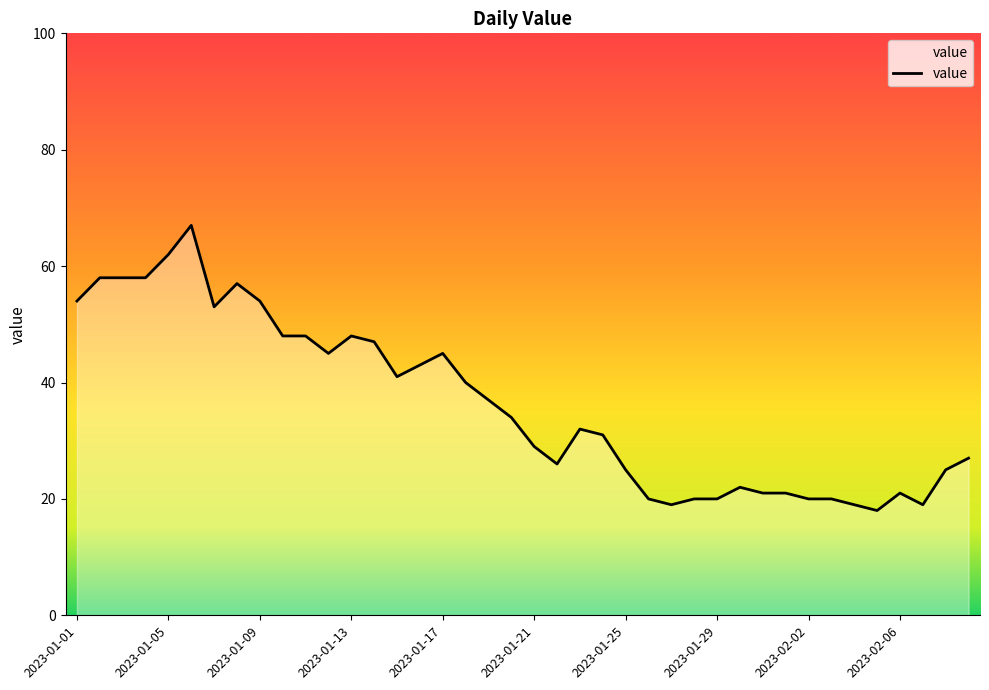

How many distinct data groups are displayed?

1